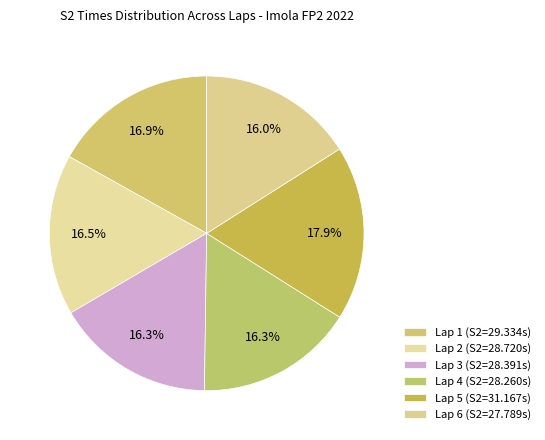

How many slices are in this pie chart?

6